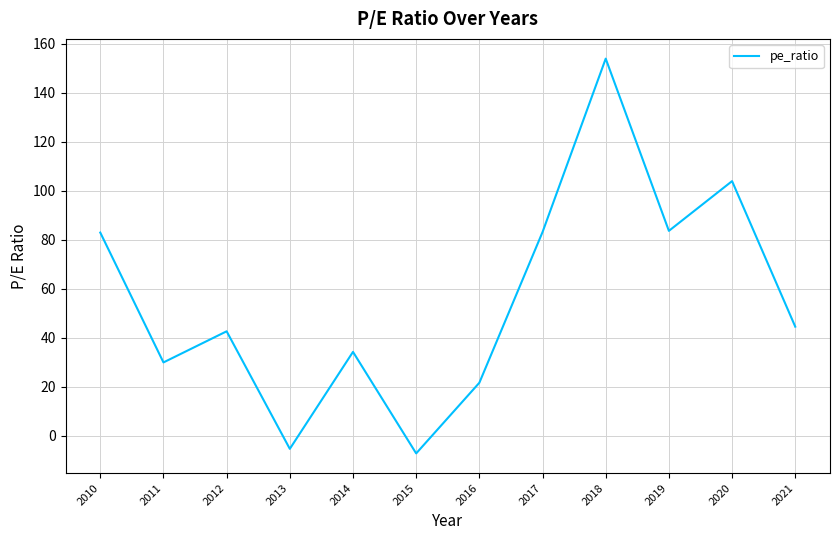

The value at 2018 is 154.0. True or false?

True